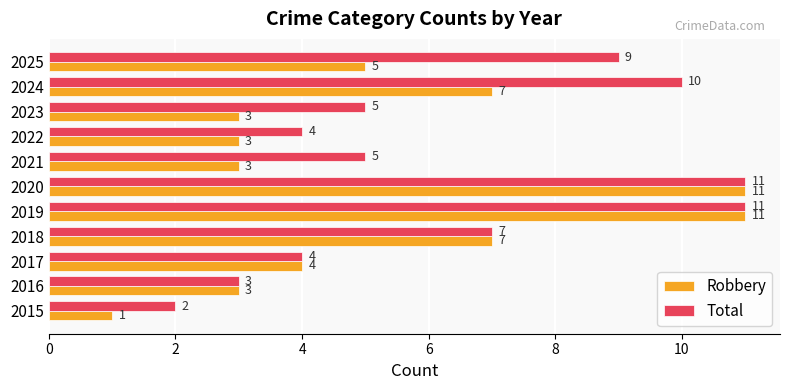

Which series has the largest total across all categories?

Total